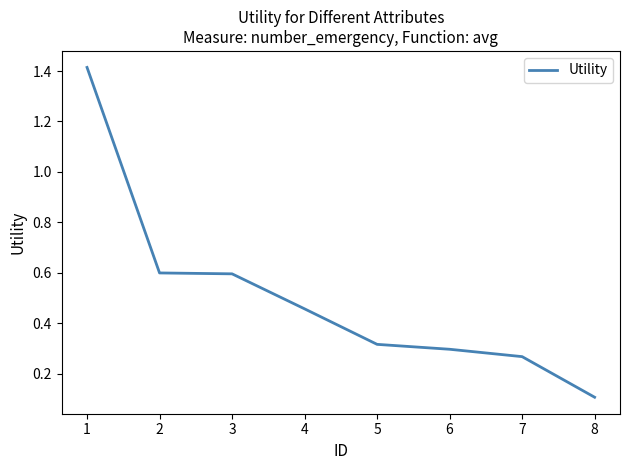

At which label is the value closest to 0?

8